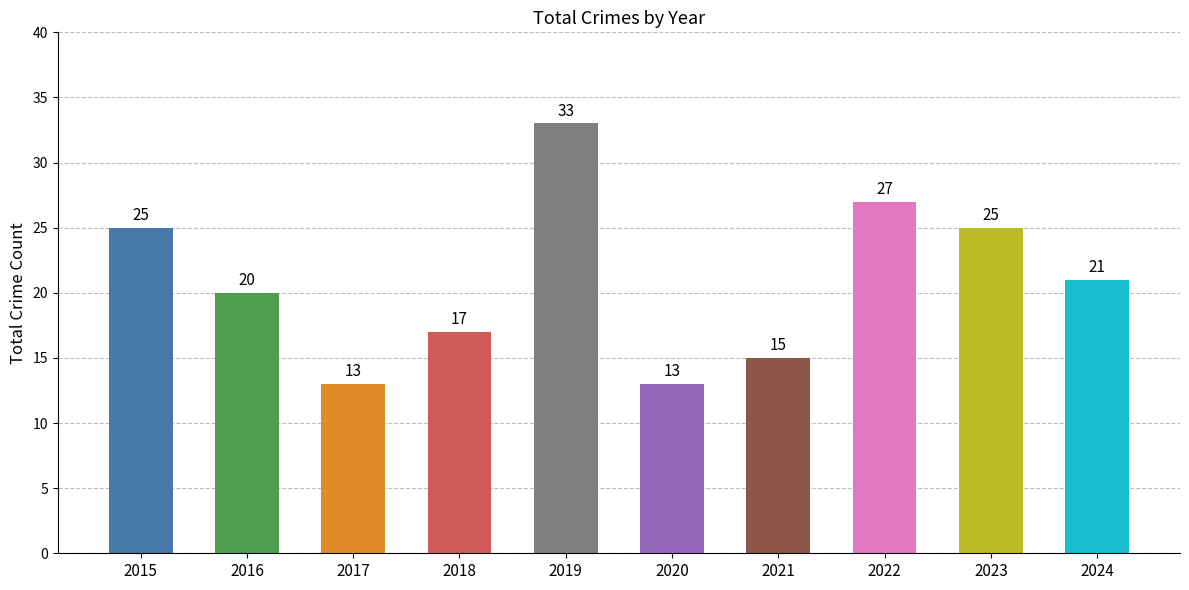

What is the maximum value shown in the chart?

33